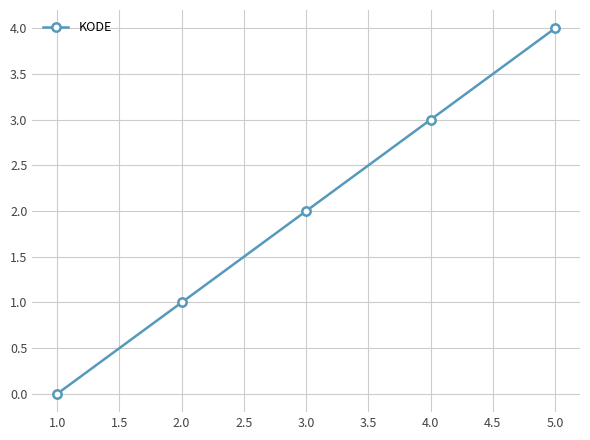

True or false: the data has more than 2 interior local peaks.

False